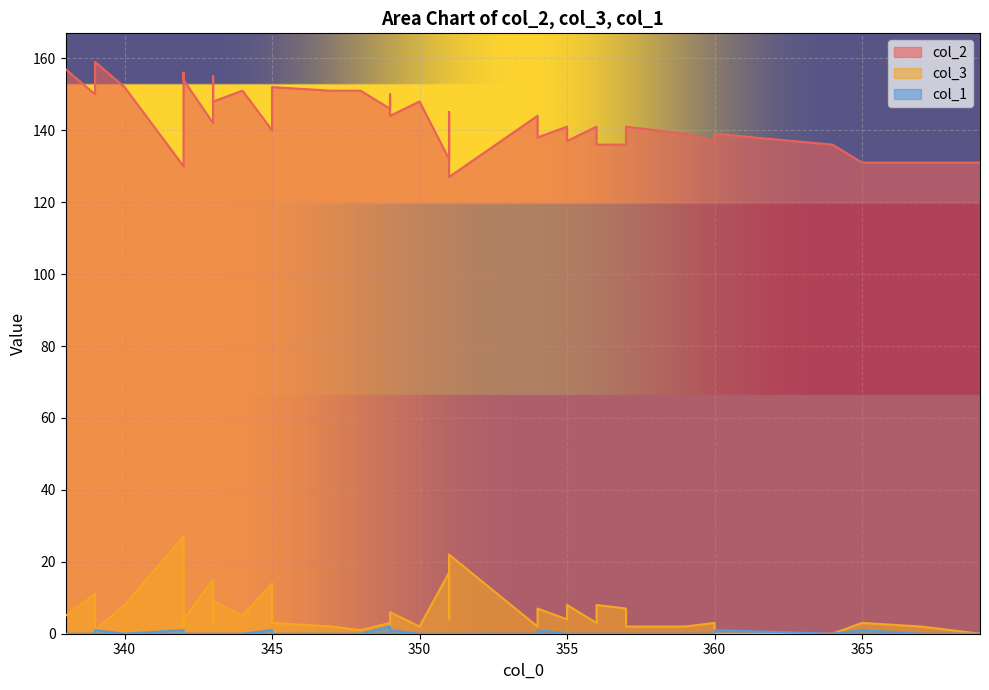

True or false: col_1 and col_3 cross at least once.

True